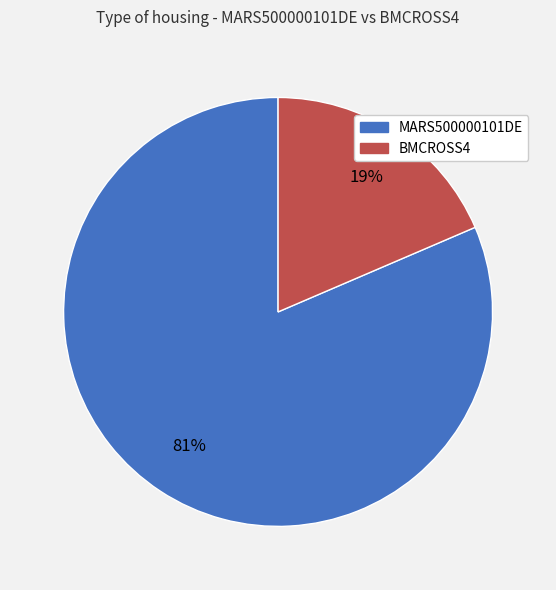

True or false: BMCROSS4 accounts for 19% of the total.

True